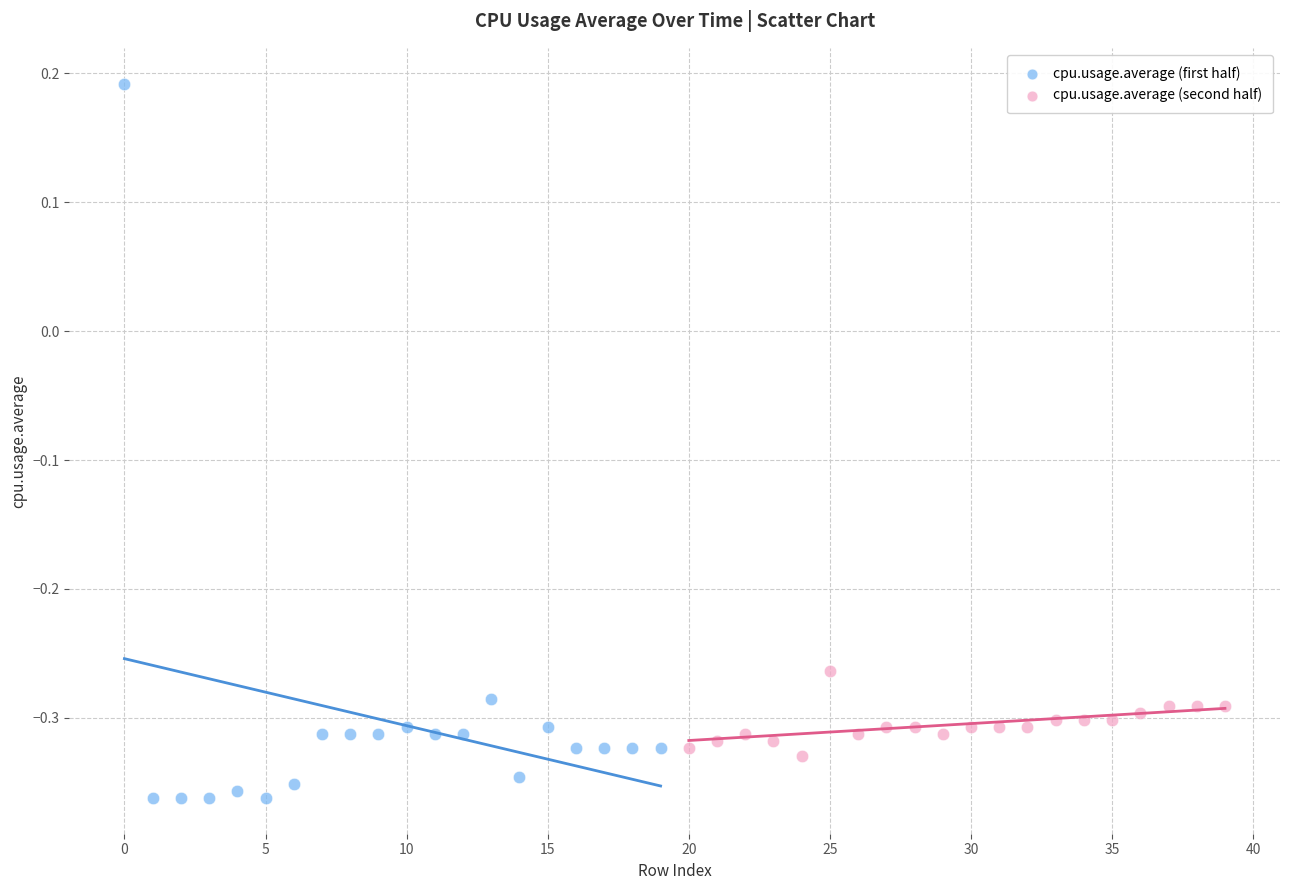

Which series reaches the minimum Y coordinate?

cpu.usage.average (first half)